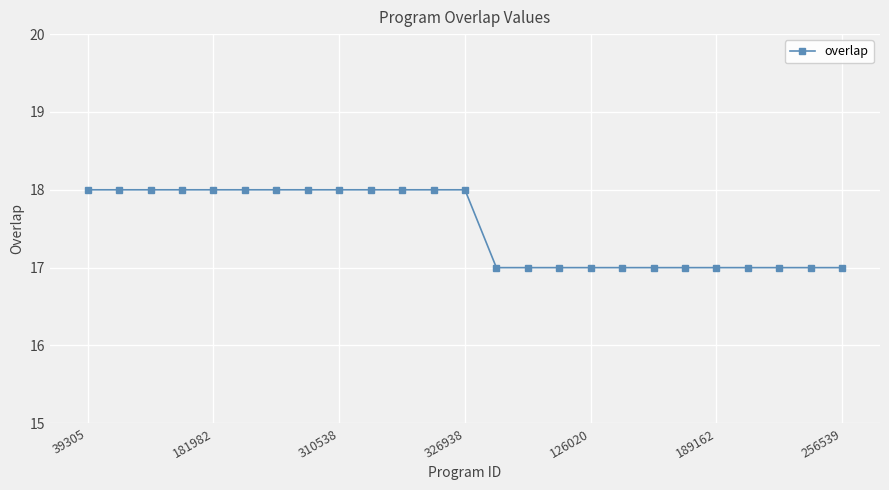

What is the sum of all values?

438